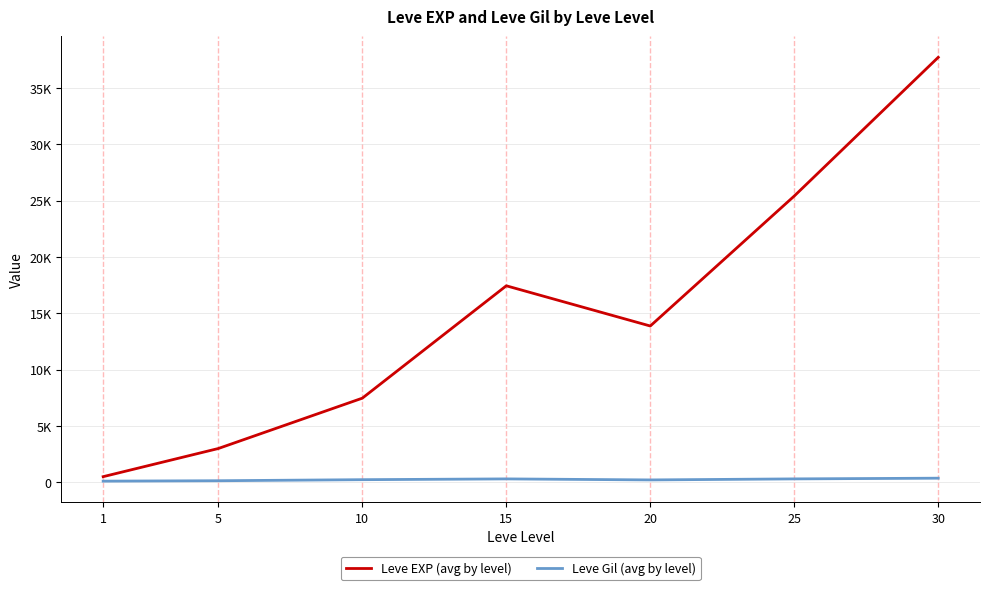

Is this an area chart (filled region under the line)?

No